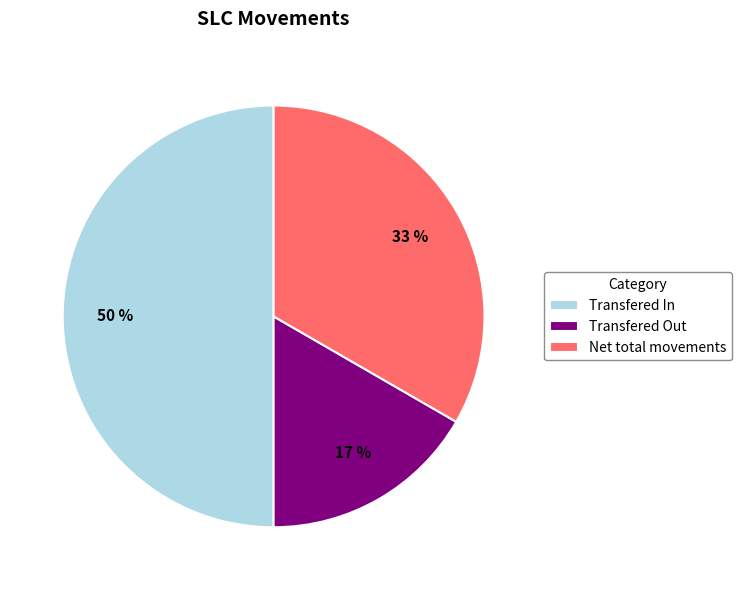

Which has a higher value, Transfered In or Net total movements?

Transfered In